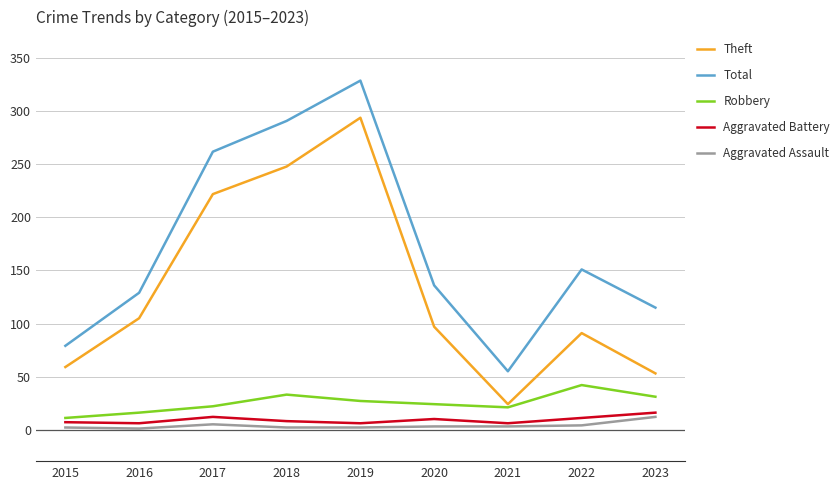

Which category has the highest value in the Total series?

2019